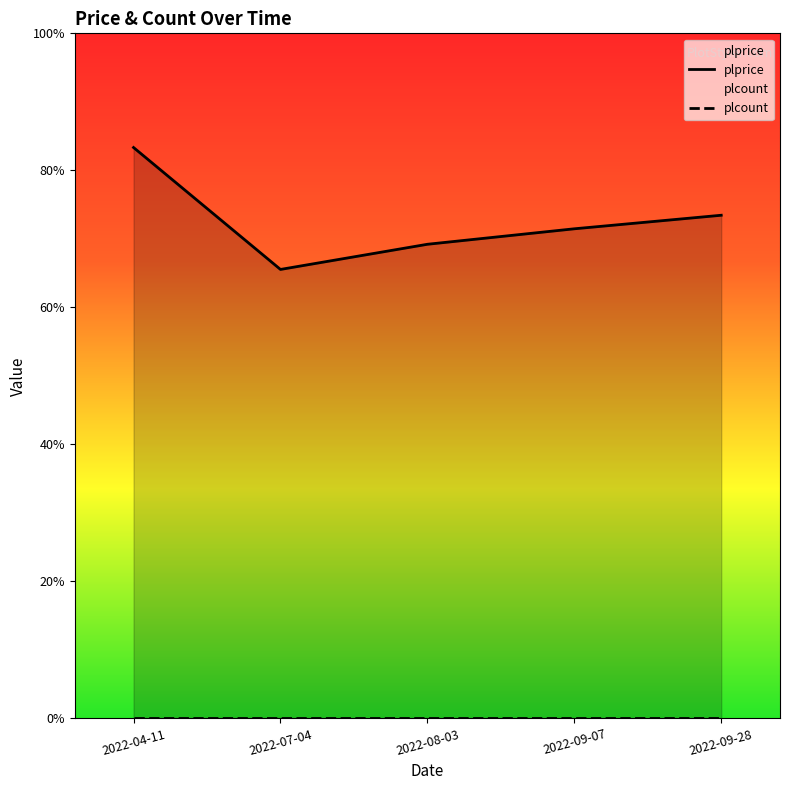

How many values exceed 12?

4